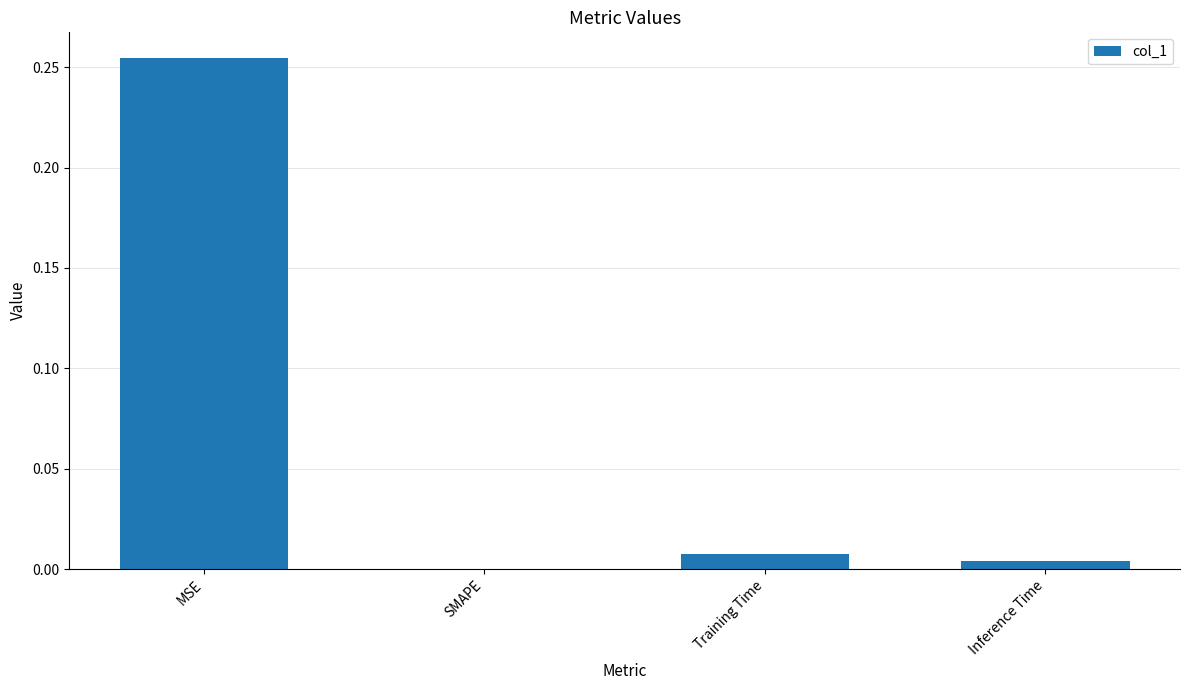

How many distinct data groups are displayed?

1